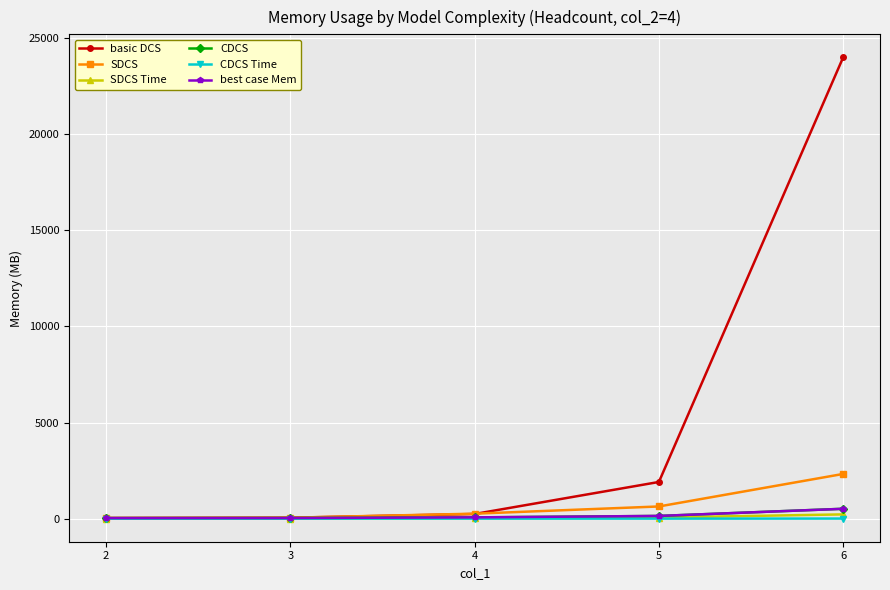

Which series has the largest total across all categories?

basic DCS